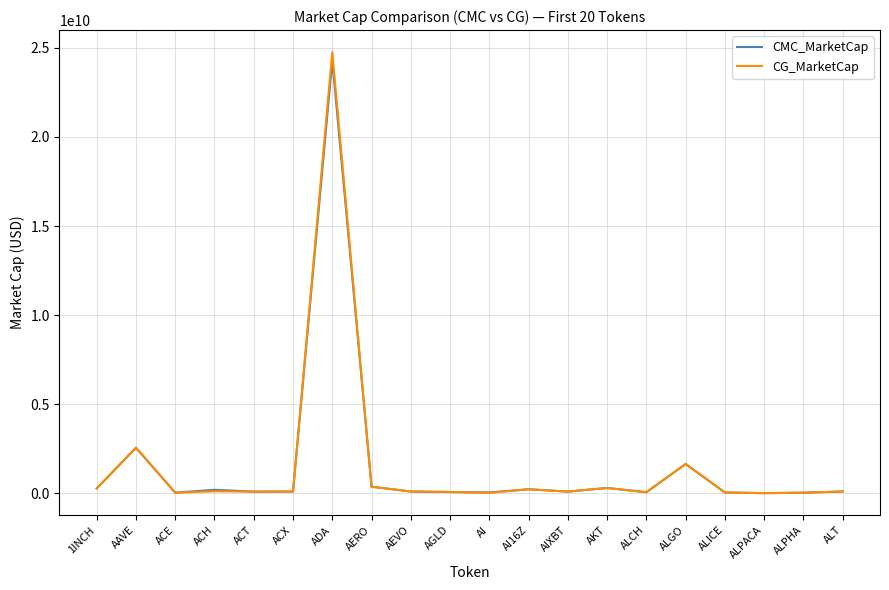

At which category is the sum across all series the highest?

ADA